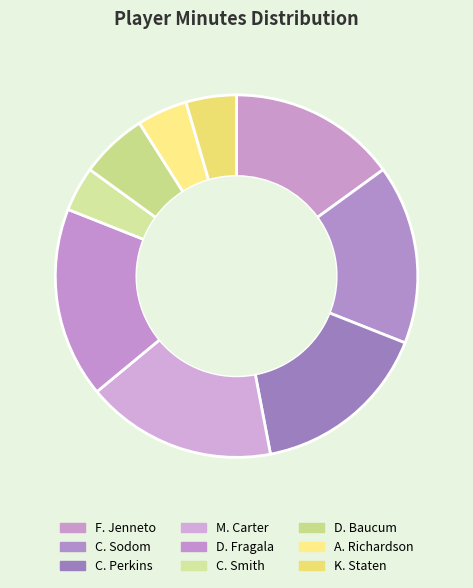

What is the ratio of the value at C. Perkins to the value at D. Fragala?

0.9